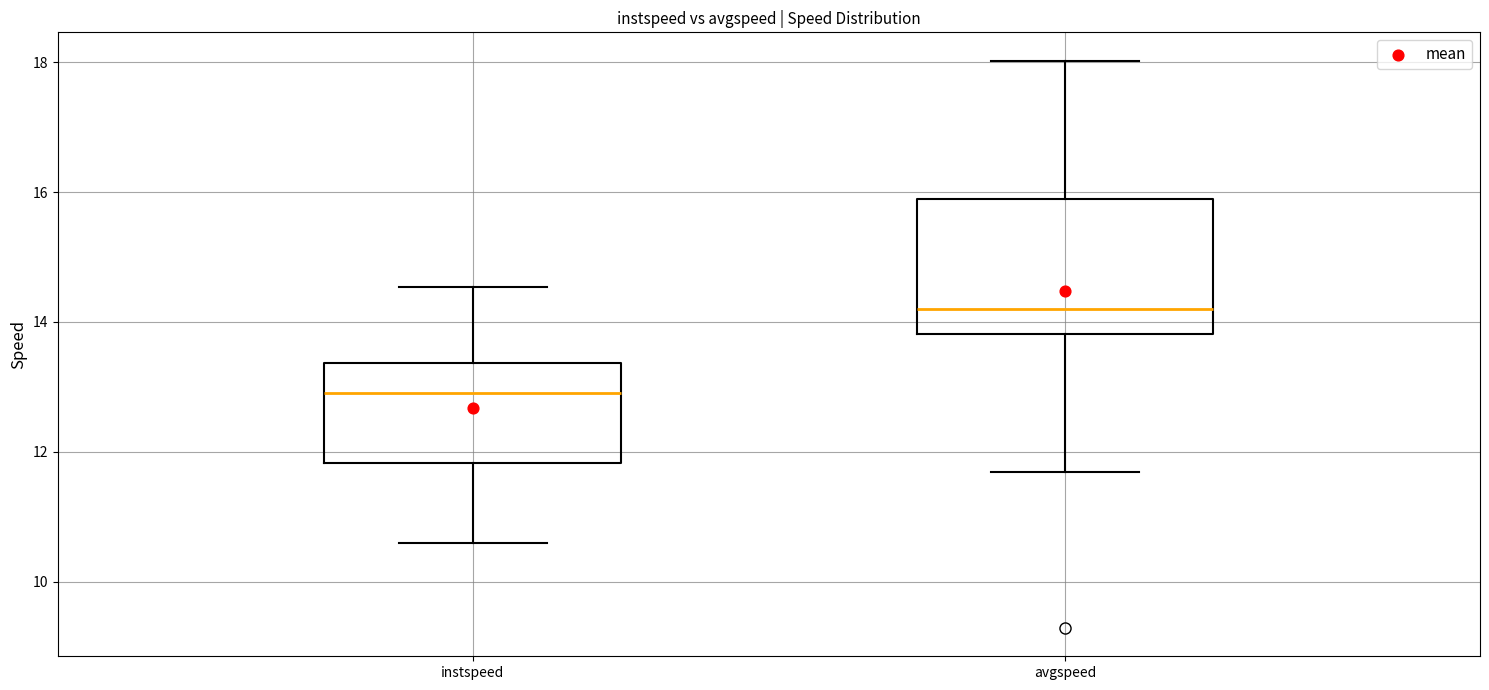

Reading left to right, read every box against the y-axis: the position of its median line, the range the box covers, and the ends of its whiskers. The values are not printed on the chart, so give them approximately, as read against the axis.

instspeed: median 12.8, box 11.8 to 13.4, whiskers 10.6 to 14.6
avgspeed: median 14.2, box 13.8 to 15.8, whiskers 11.6 to 18.0